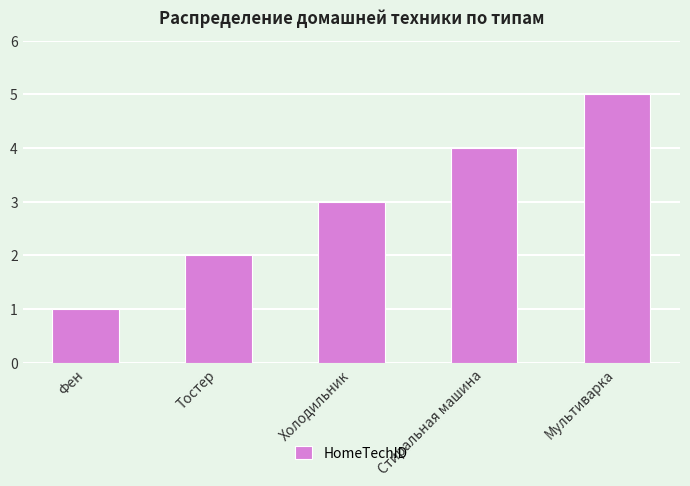

Reading left to right, extract all data points from this chart.

Фен=1	Тостер=2	Холодильник=3	Стиральная машина=4	Мультиварка=5